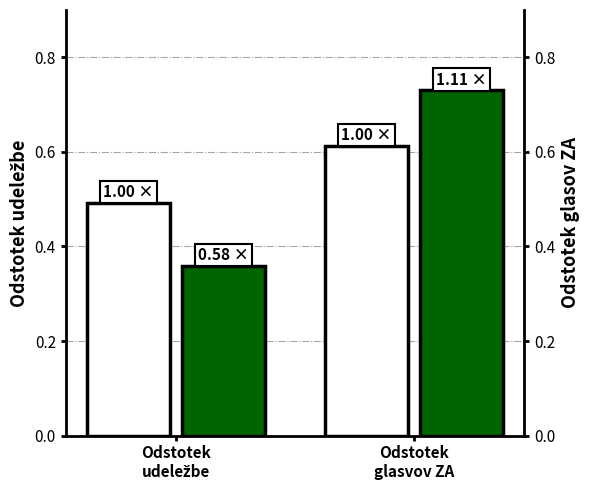

Which has a higher value, Odstotek
udeležbe or Odstotek
glasvov ZA?

Odstotek
glasvov ZA